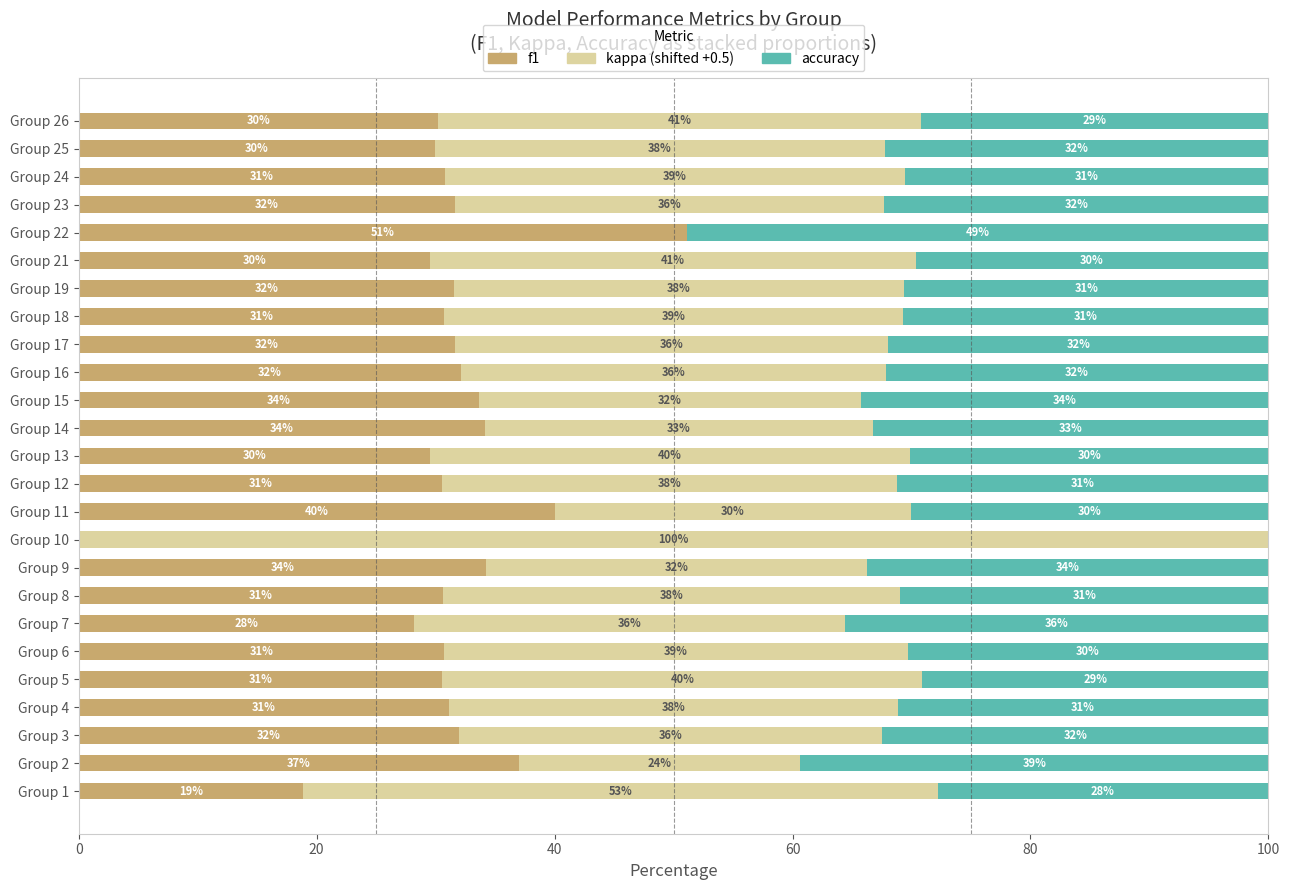

What is the total value across all series at Group 15?

100.0